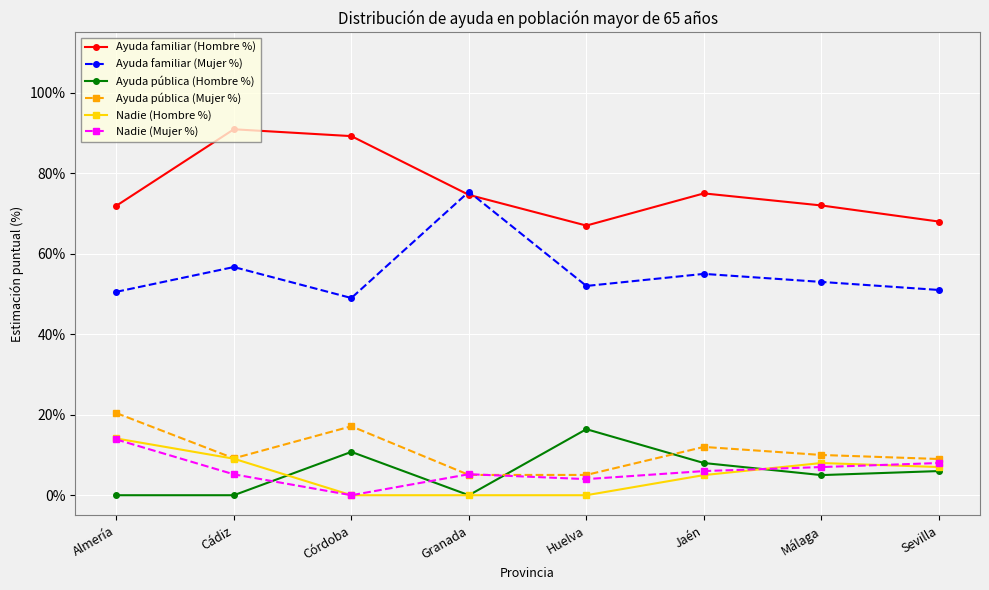

What is the total value across all series at Almería?

1.7